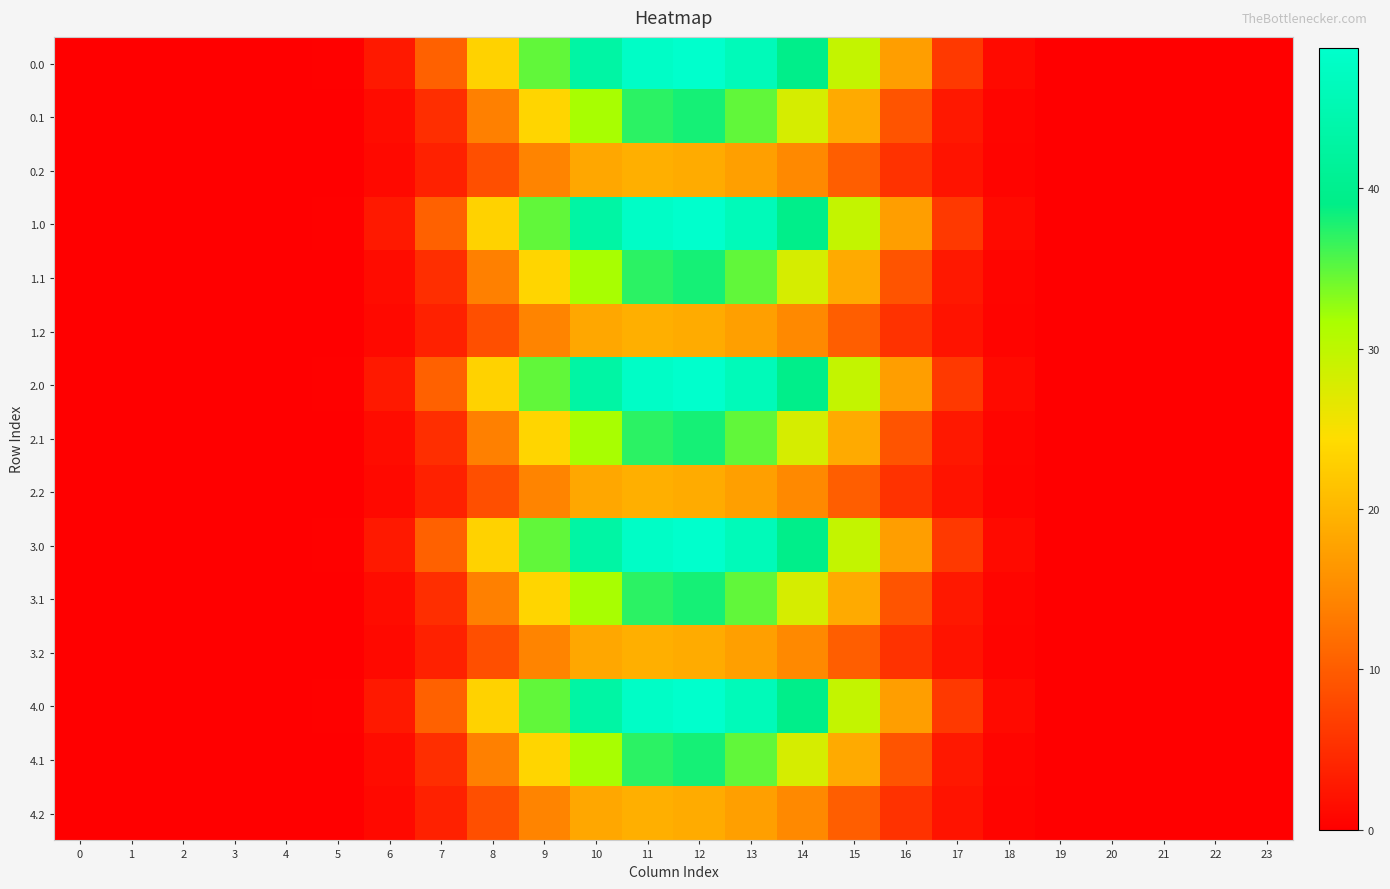

What is the total value across all series at 13?

491.0